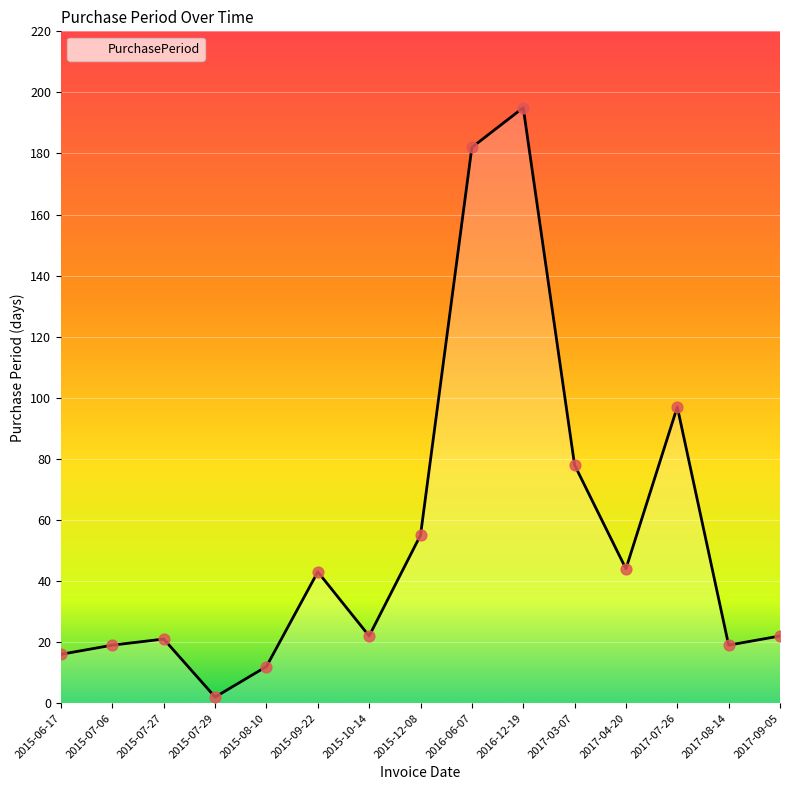

Between 2015-07-29 and 2016-06-07, which is larger?

2016-06-07